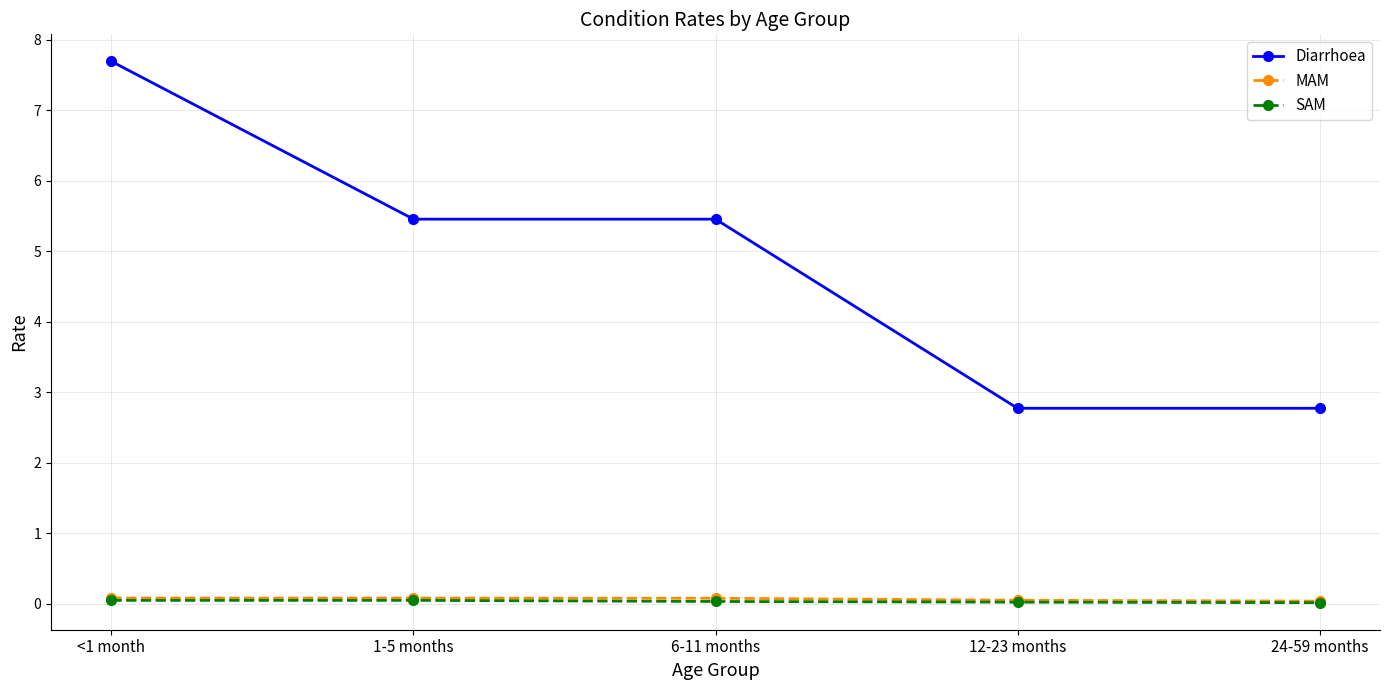

True or false: Diarrhoea and MAM intersect in this chart.

False